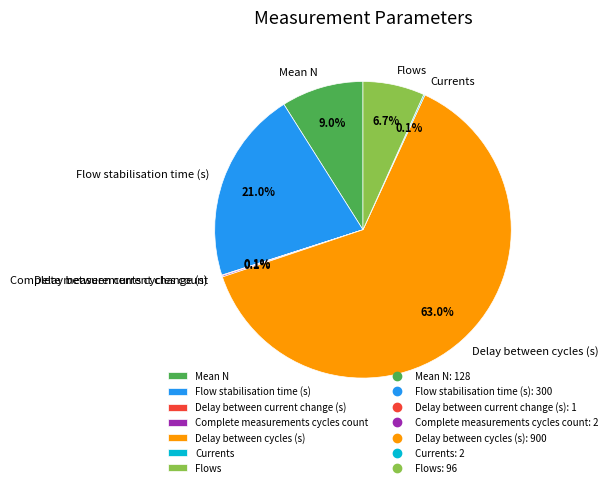

Which category has the biggest portion of the pie?

Delay between cycles (s)